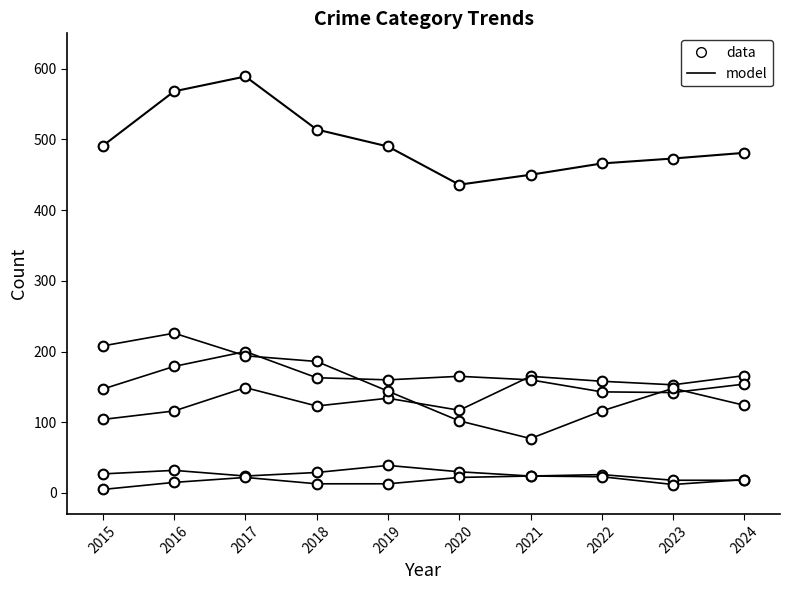

What is the minimum value shown in the chart?

5